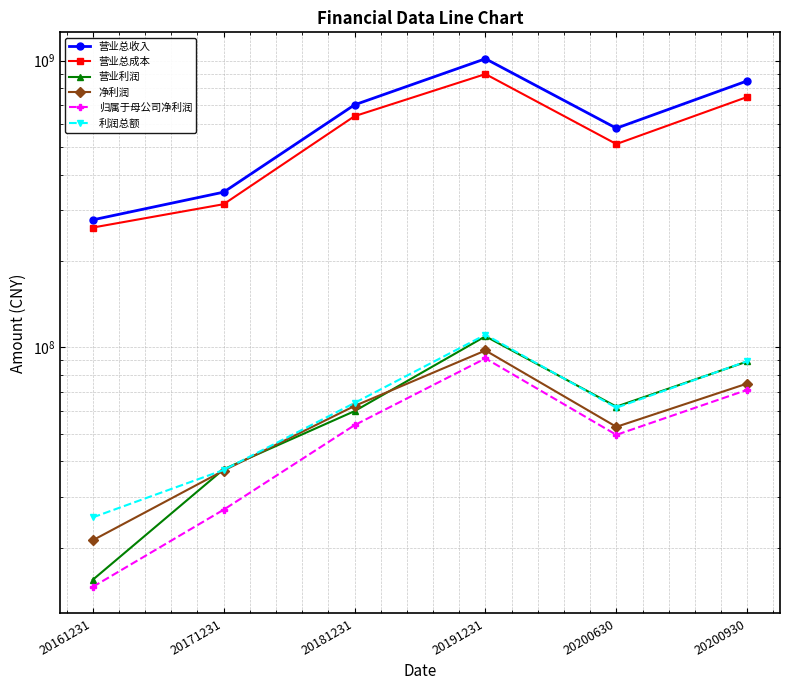

What is the sum of the 营业总收入 values at 20171231 and 20200630?

928078934.2